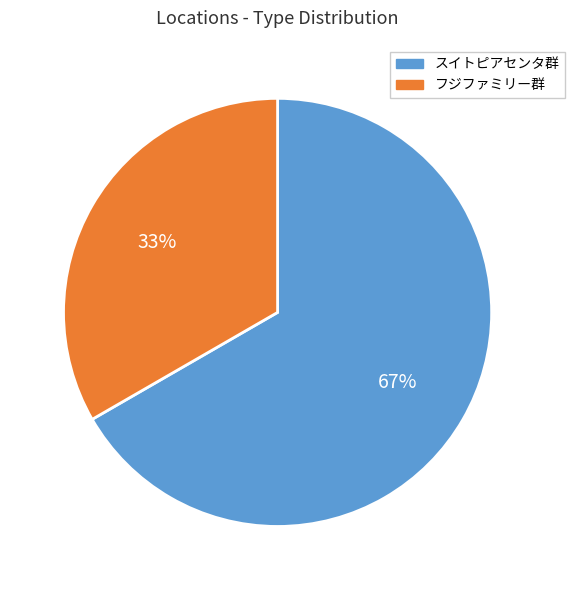

Does any single category account for the majority?

Yes